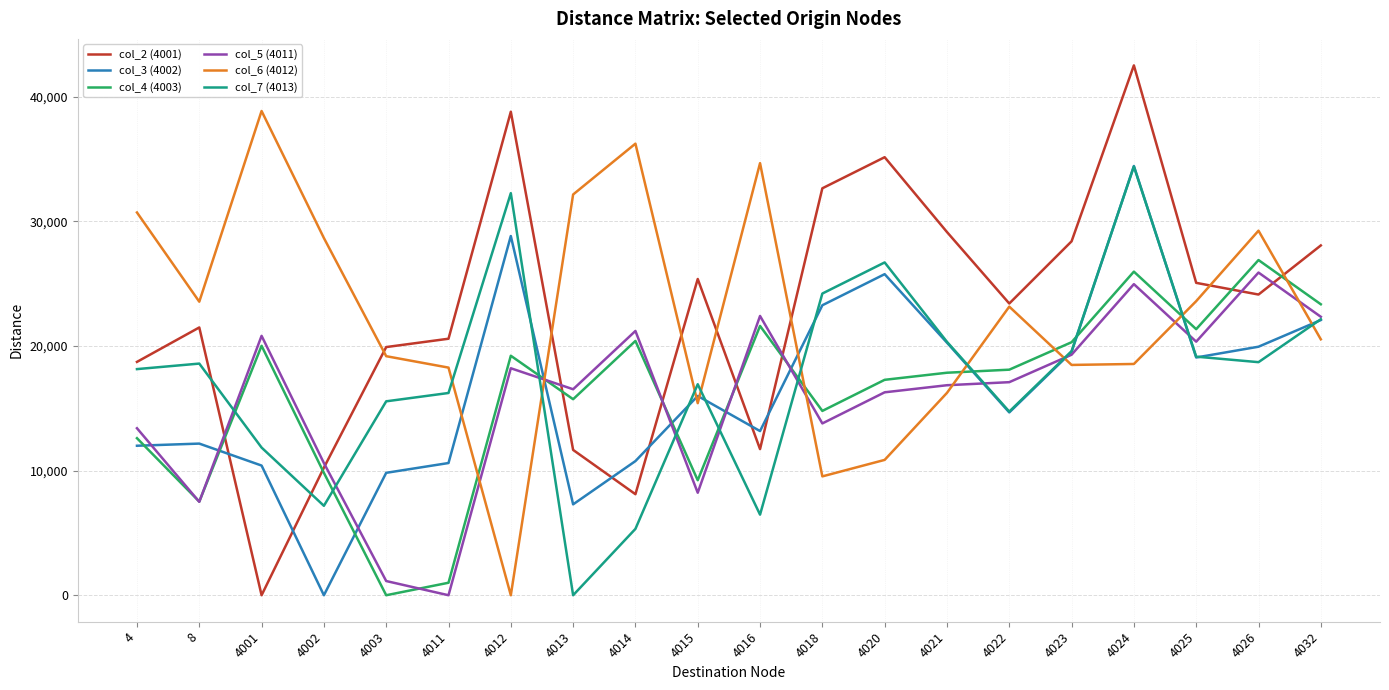

Which series changed the most between 4013 and 4032?

col_7 (4013)